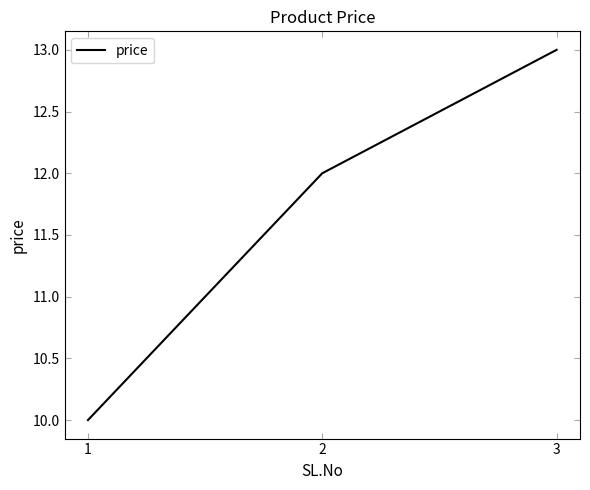

Which label corresponds to the largest value in the chart?

3